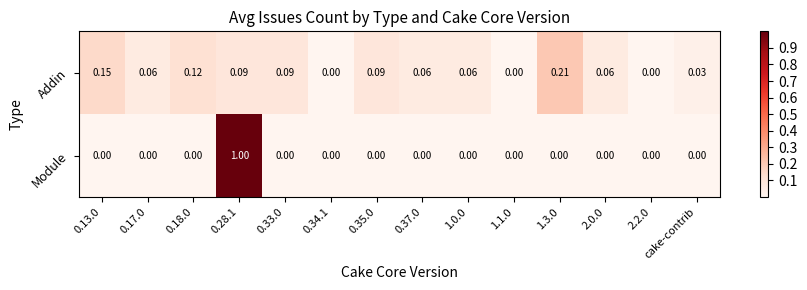

List the series in order of their peak value, lowest first.

Addin, Module